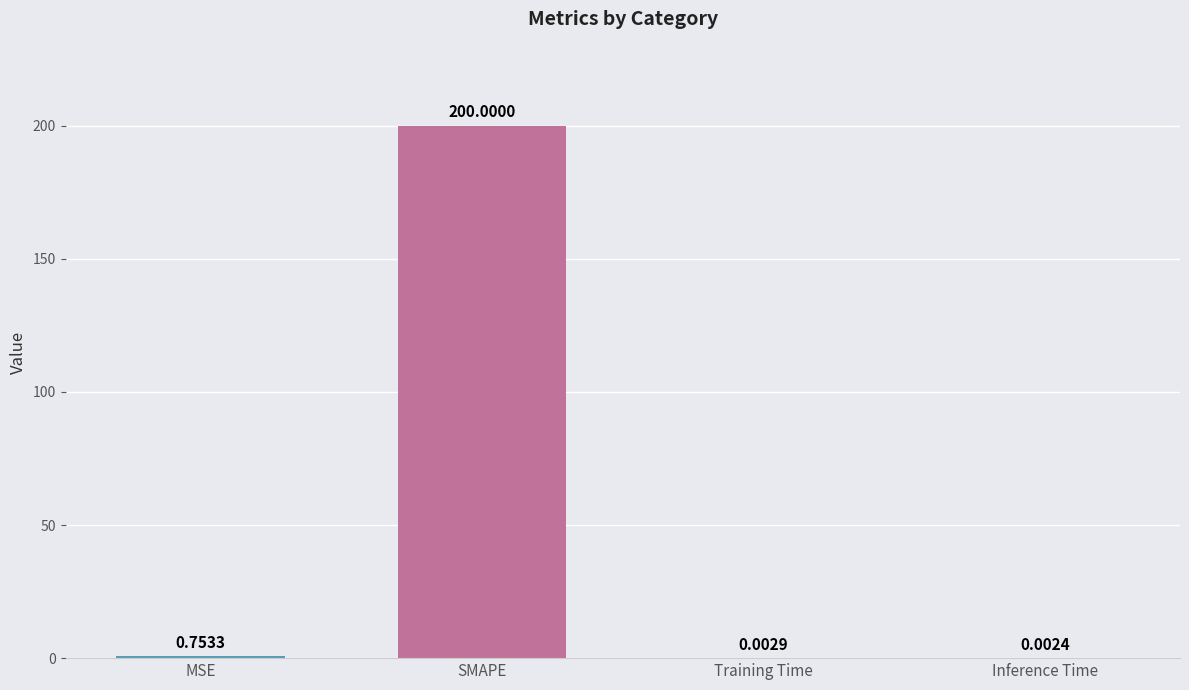

What is the sum of all values?

200.8